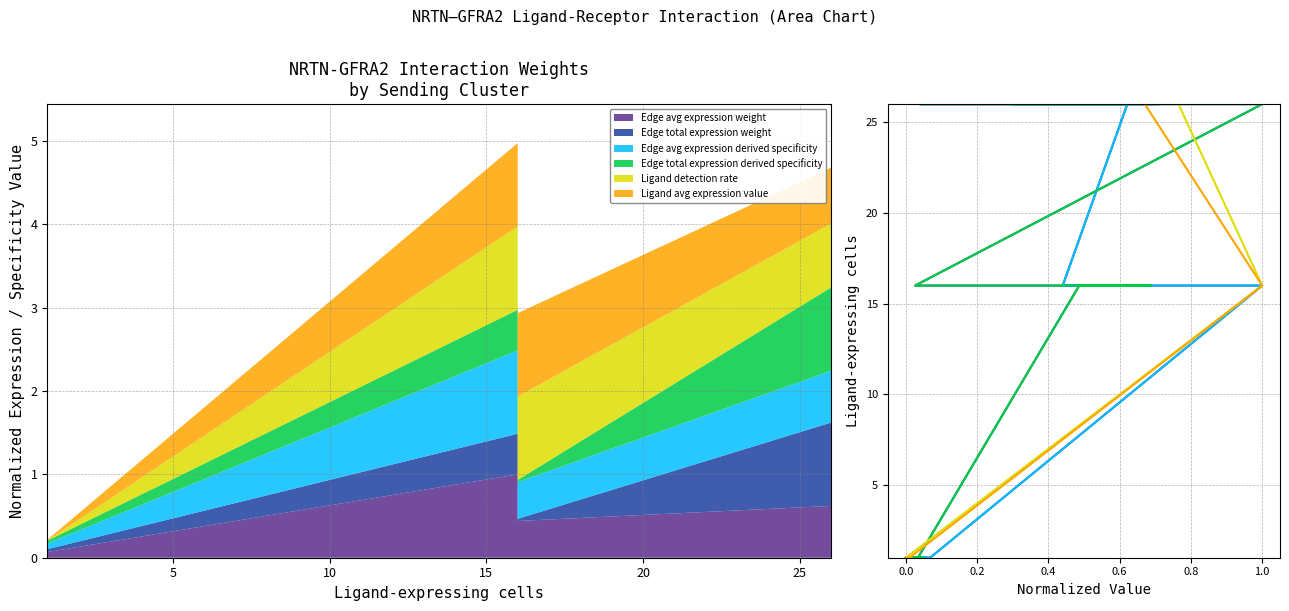

Does the chart have visible grid lines?

Yes